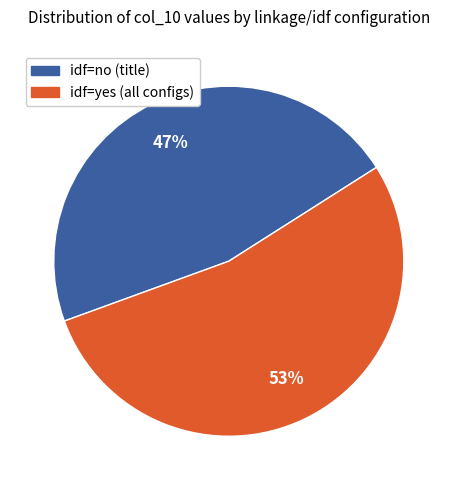

To the nearest percent, what is the average slice percentage?

50%